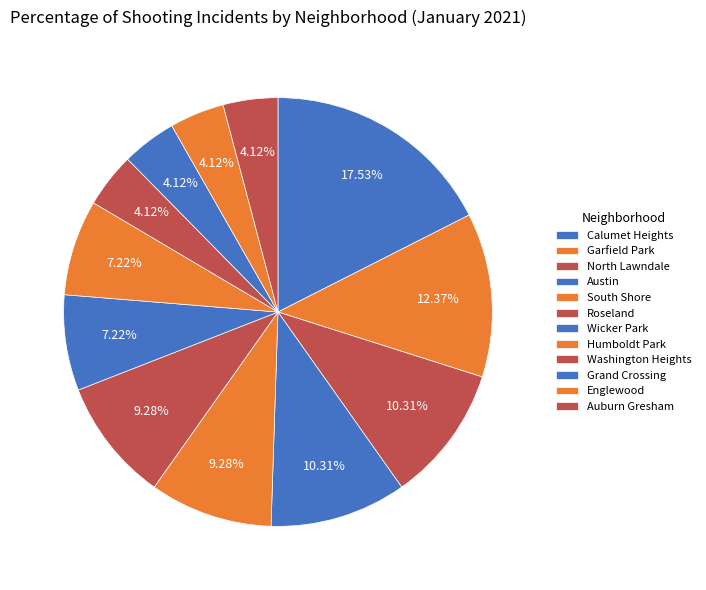

Count the number of slices in the pie.

12